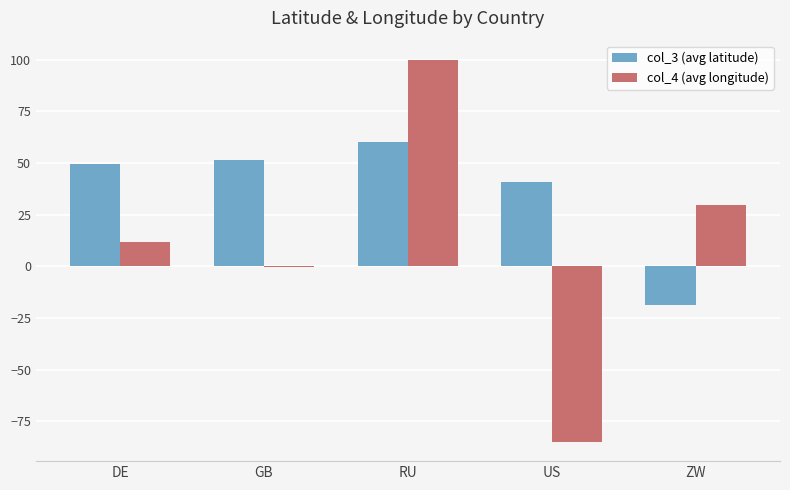

What is the sum of the col_4 (avg longitude) values at DE and ZW?

41.4